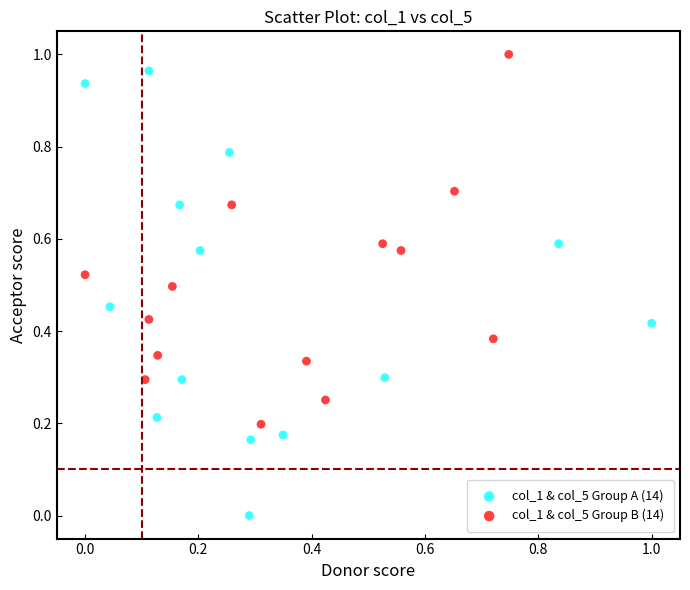

Which series contains the highest Y value?

col_1 & col_5 Group B (14)